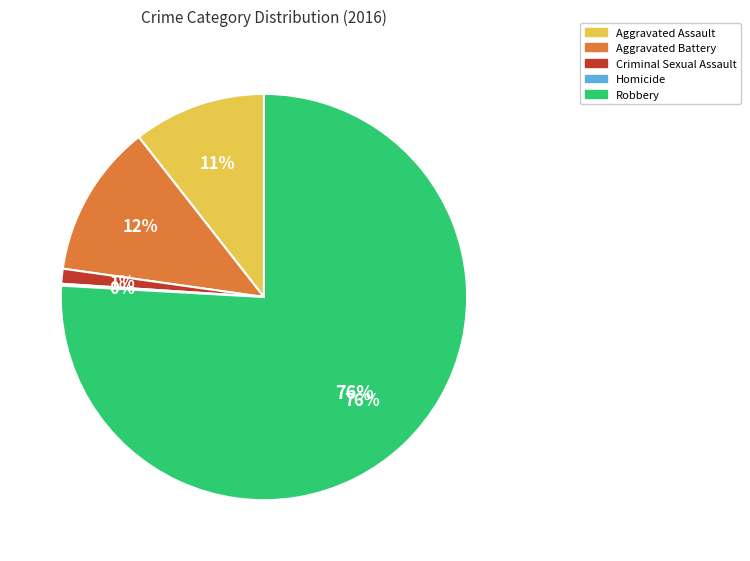

Rank the categories by value from lowest to highest.

Homicide, Criminal Sexual Assault, Aggravated Assault, Aggravated Battery, Robbery